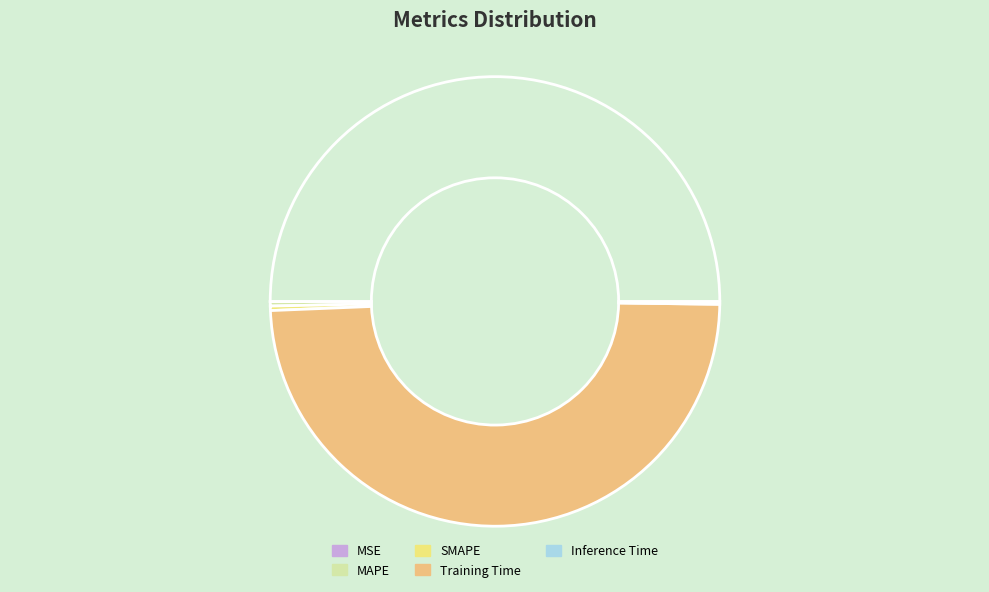

What is the majority slice?

Training Time